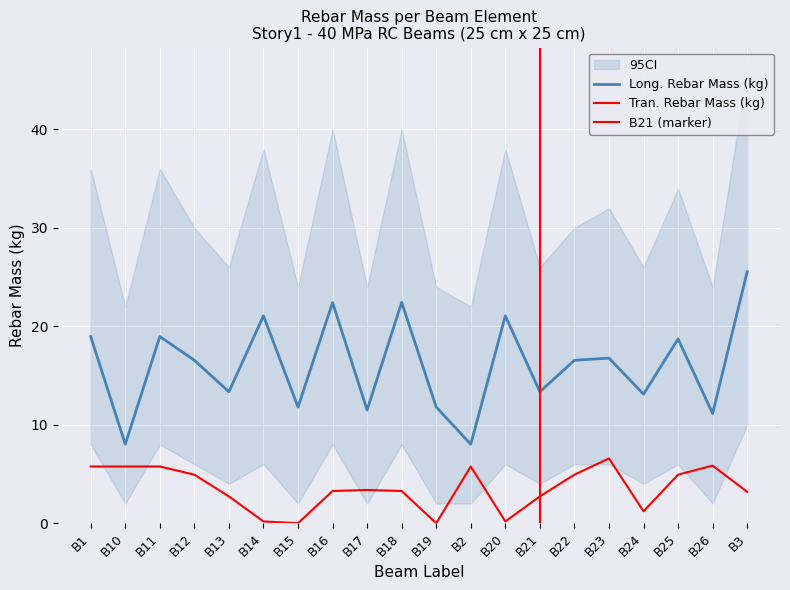

In Long._Rebar_Mass_(kg), how many points are higher than both neighbors (excluding endpoints)?

7